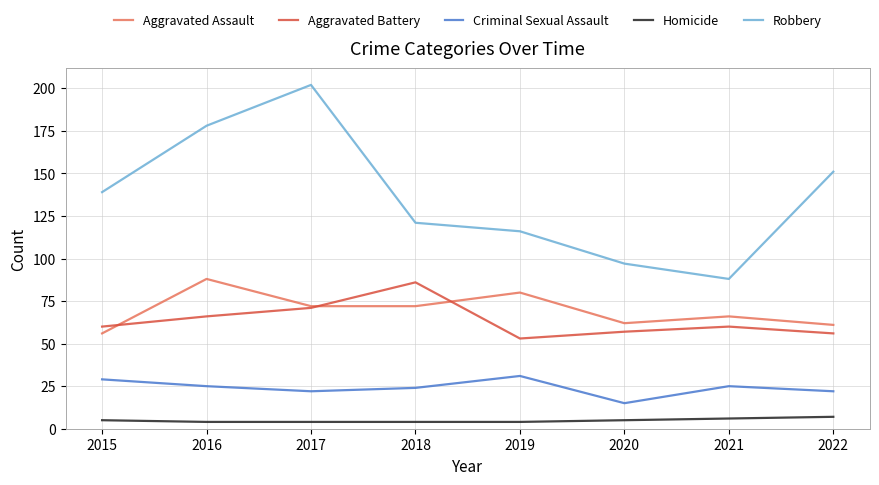

At 2016, list the series in order from largest to smallest.

Robbery, Aggravated Assault, Aggravated Battery, Criminal Sexual Assault, Homicide